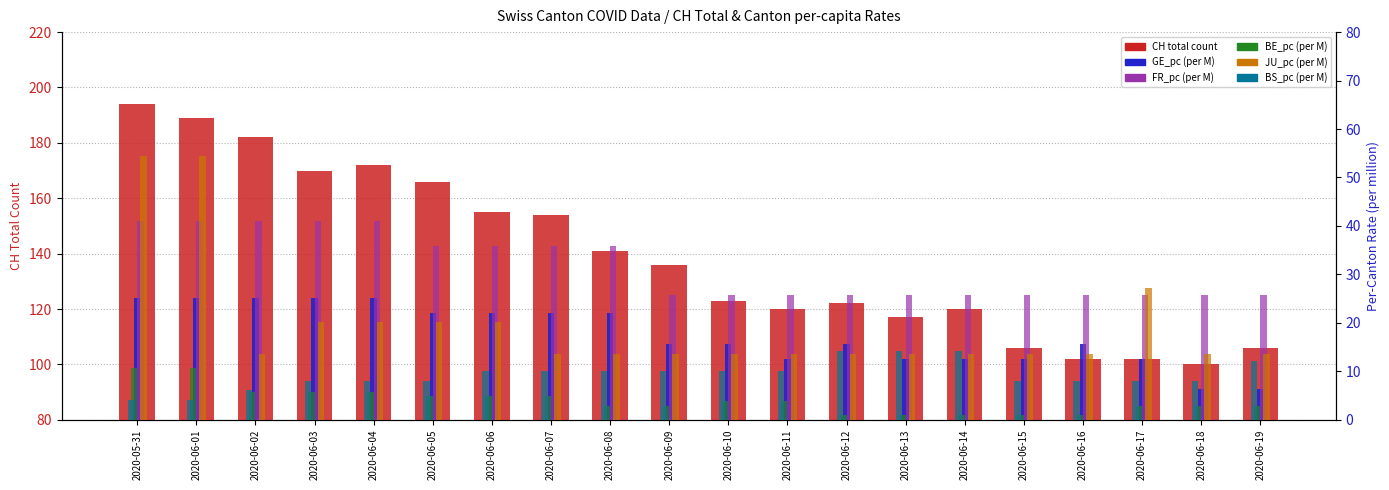

What is the value of the CH total count bar at the 9th from the left?

141.0